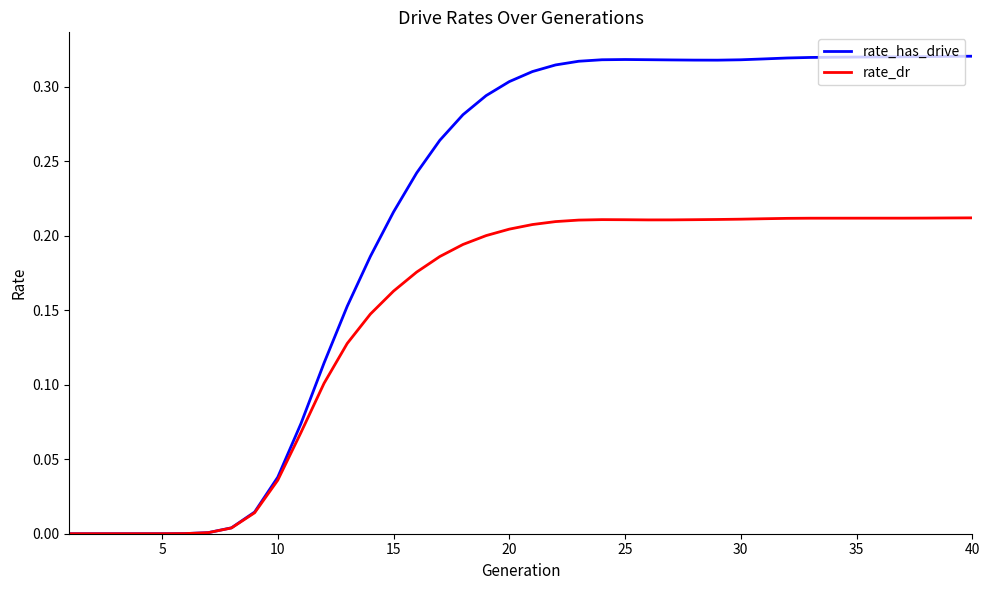

Which series has the largest total across all categories?

rate_has_drive